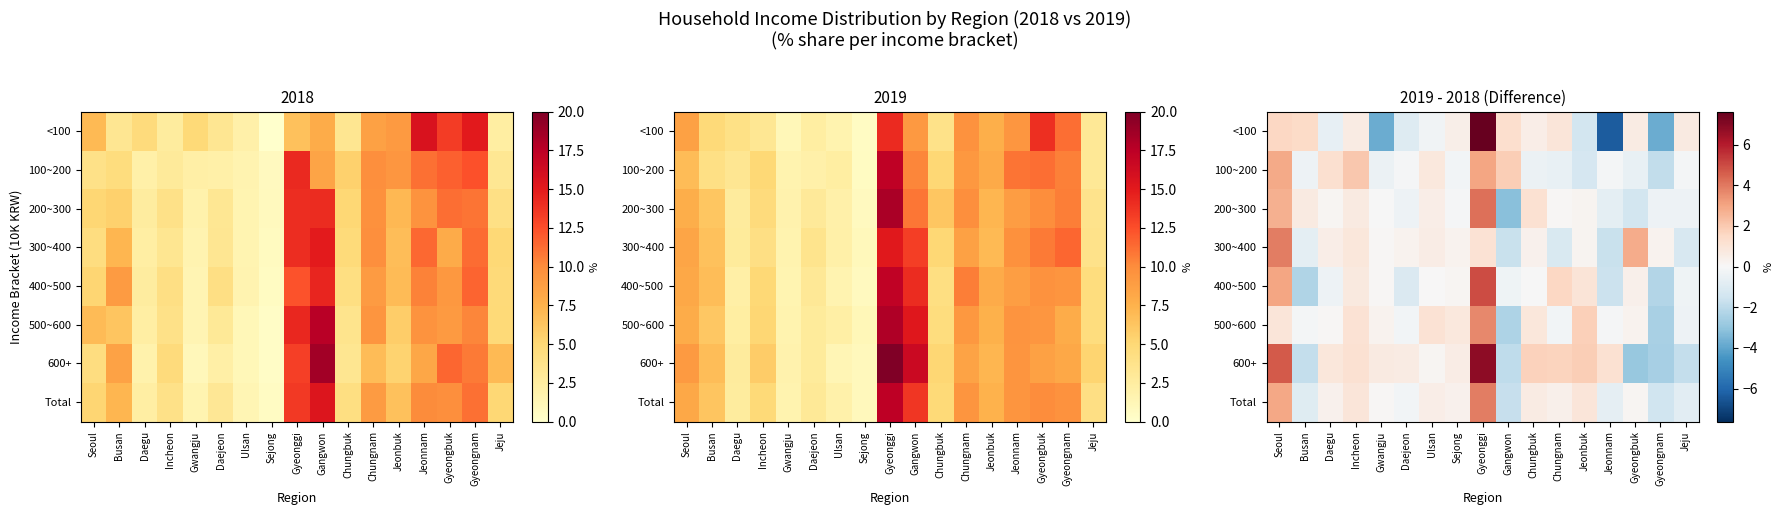

The <100 series shows -0.9 at Daegu. True or false?

False